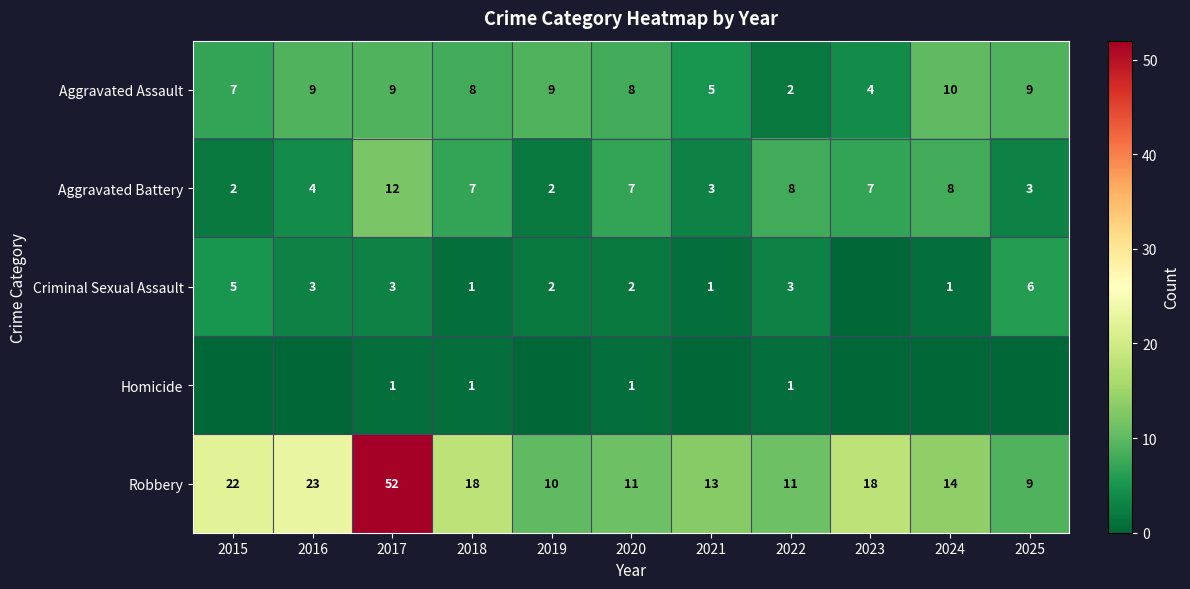

Rank the series at 2022 from lowest to highest value.

Homicide, Aggravated Assault, Criminal Sexual Assault, Aggravated Battery, Robbery